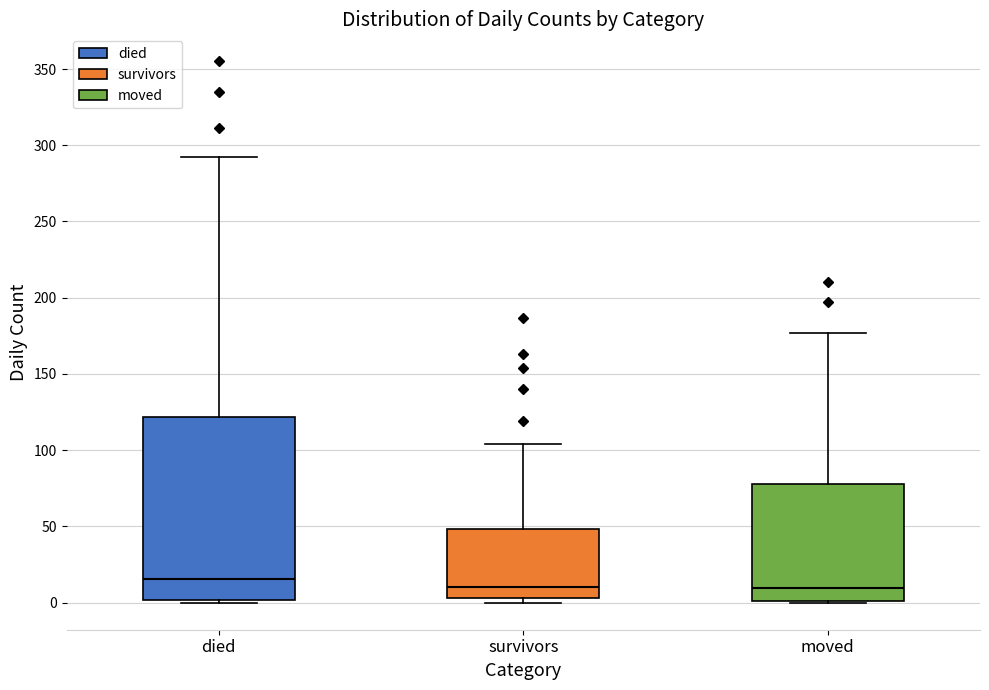

Reading left to right, transcribe this box plot: for each box, give where its median line is, the range the box spans, and where its two whiskers end, as read against the y-axis. The values are not printed on the chart, so give them approximately, as read against the axis.

died: median 15, box 0 to 120, whiskers 0 to 290
survivors: median 10, box 5 to 50, whiskers 0 to 105
moved: median 10, box 0 to 80, whiskers 0 to 175